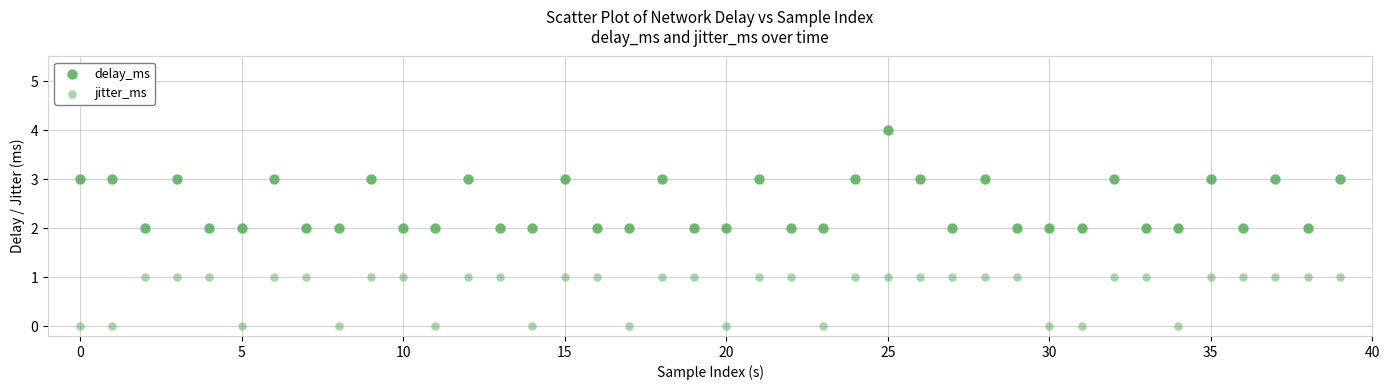

What are all the series names shown in the legend?

delay_ms, jitter_ms